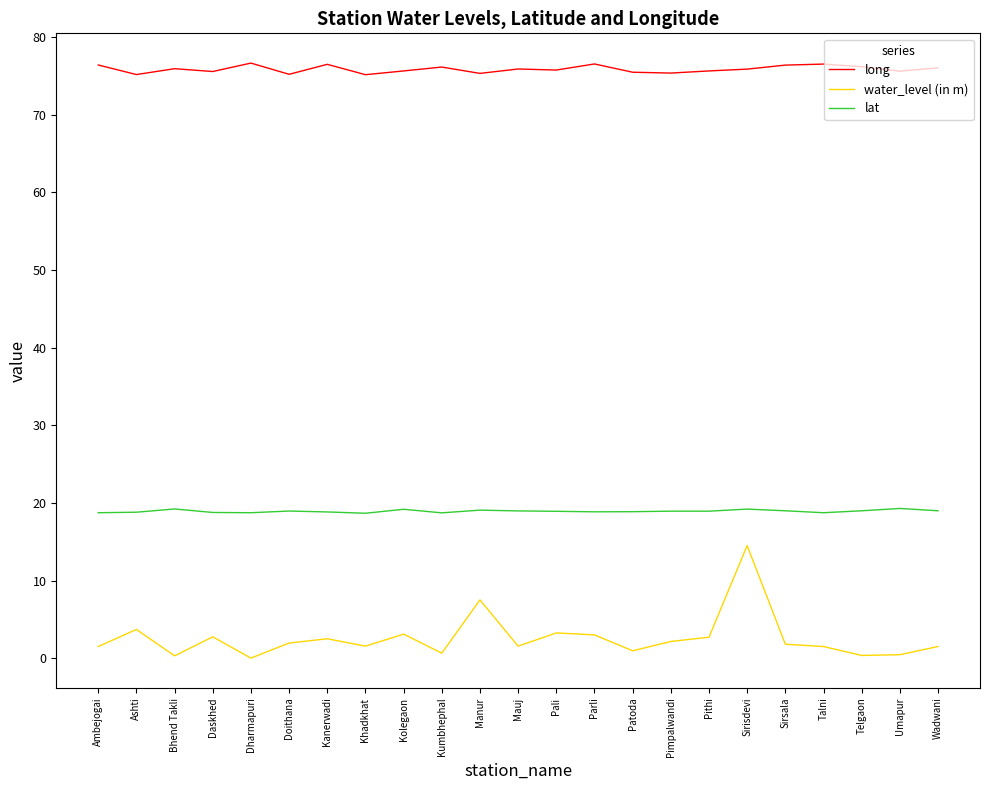

Is this an area chart (filled region under the line)?

No